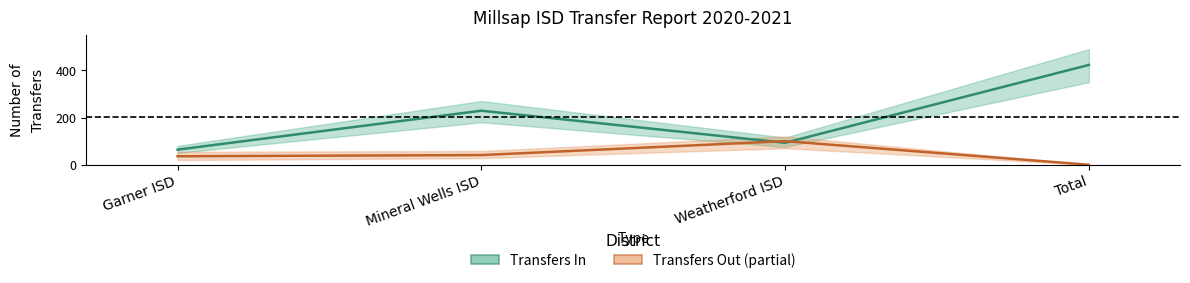

Reading left to right, list all the values displayed in this chart.

Transfers In: Garner ISD=64	Mineral Wells ISD=229	Weatherford ISD=93	Total=423
Transfers Out (partial): Garner ISD=36	Mineral Wells ISD=41	Weatherford ISD=100	Total=0